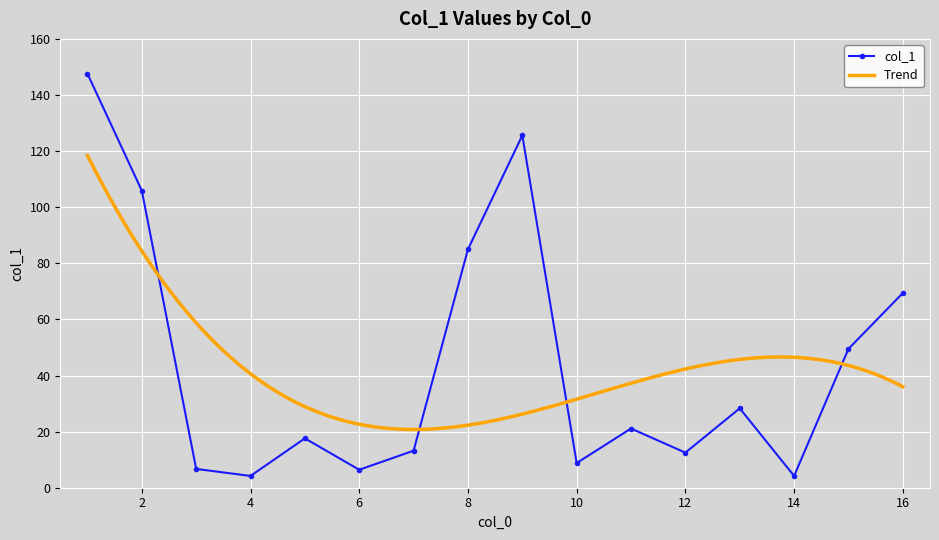

True or false: col_1 has more than 1 interior local peaks.

True